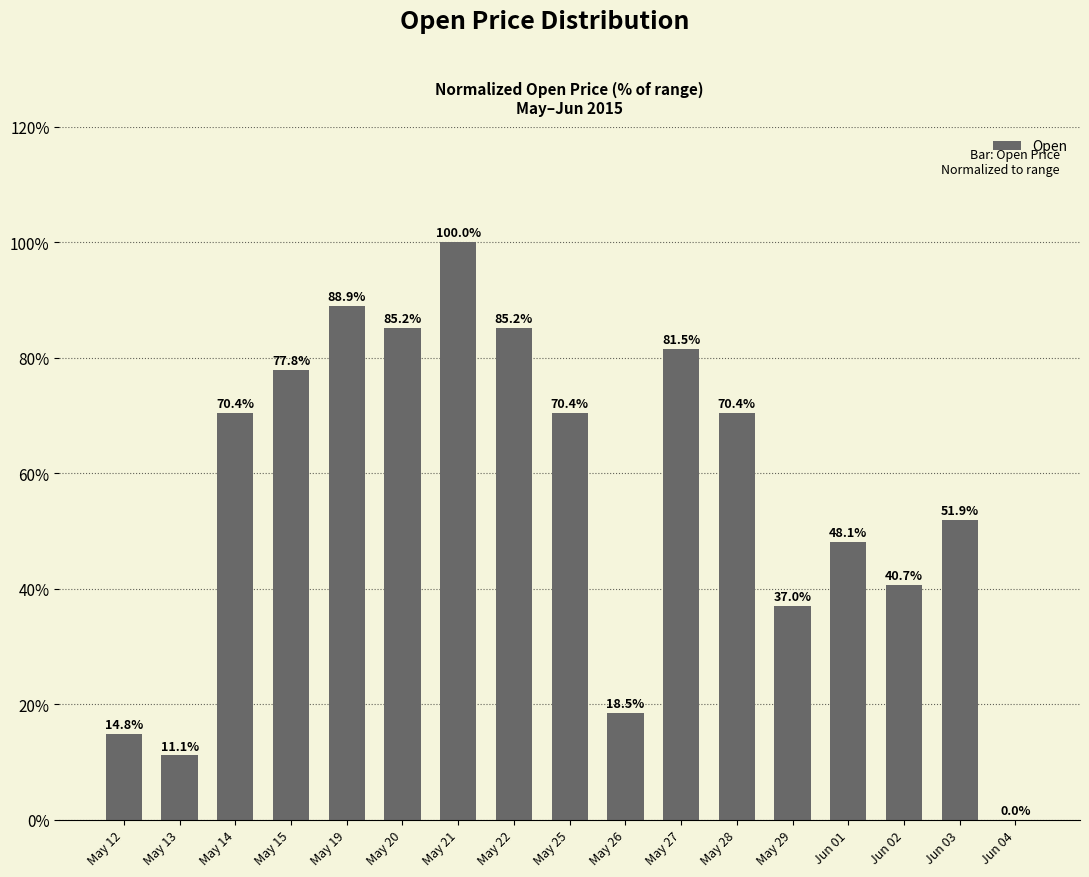

Are the bars horizontal?

No